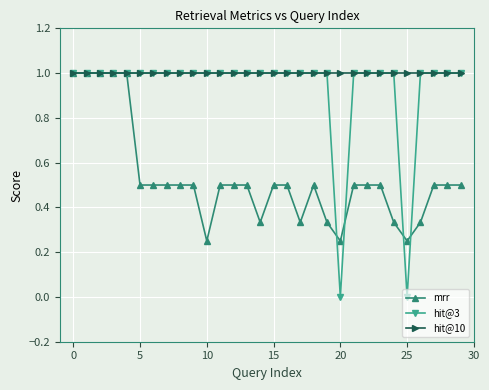

Which series has the largest total across all categories?

hit@10